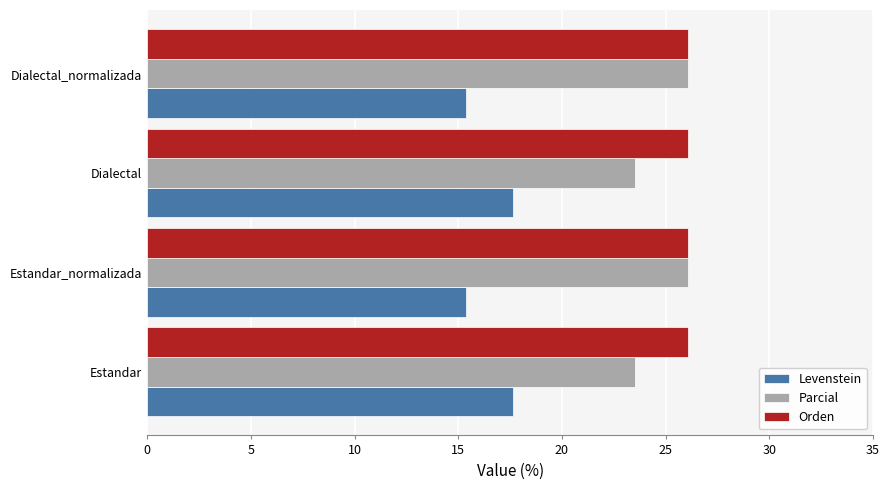

Rank the series at Estandar from lowest to highest value.

Levenstein, Parcial, Orden